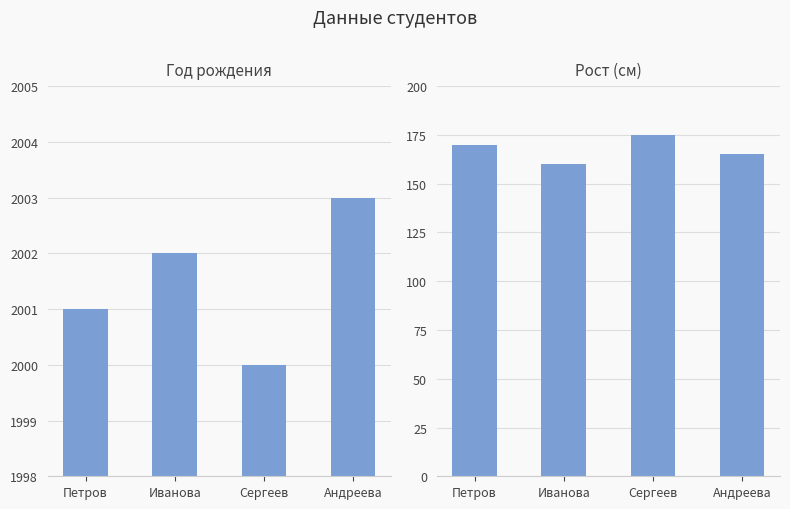

What is the difference between the Рост values at Иванова and Сергеев?

15